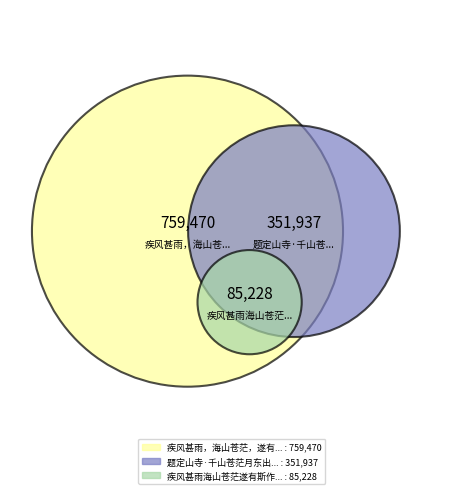

What is the smallest slice in the pie chart?

疾风甚雨海山苍茫遂有斯作